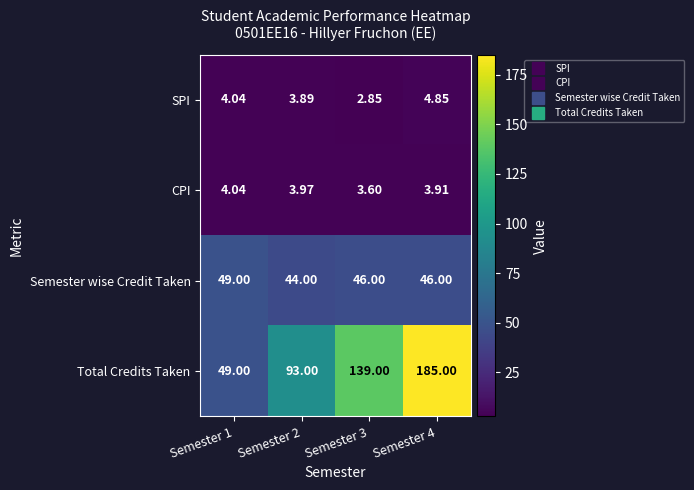

Between Semester 2 and Semester 3, which series saw the biggest shift?

Total Credits Taken